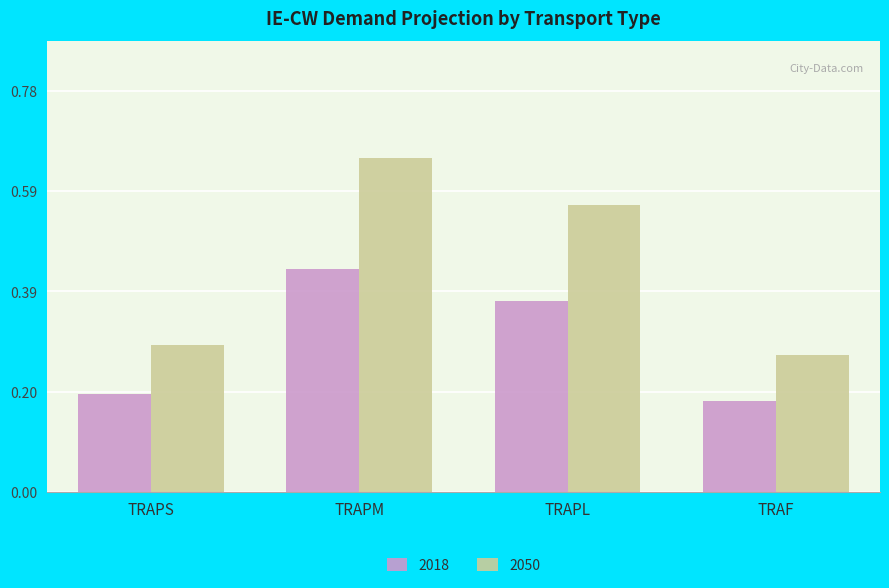

How many groups of bars are there?

4